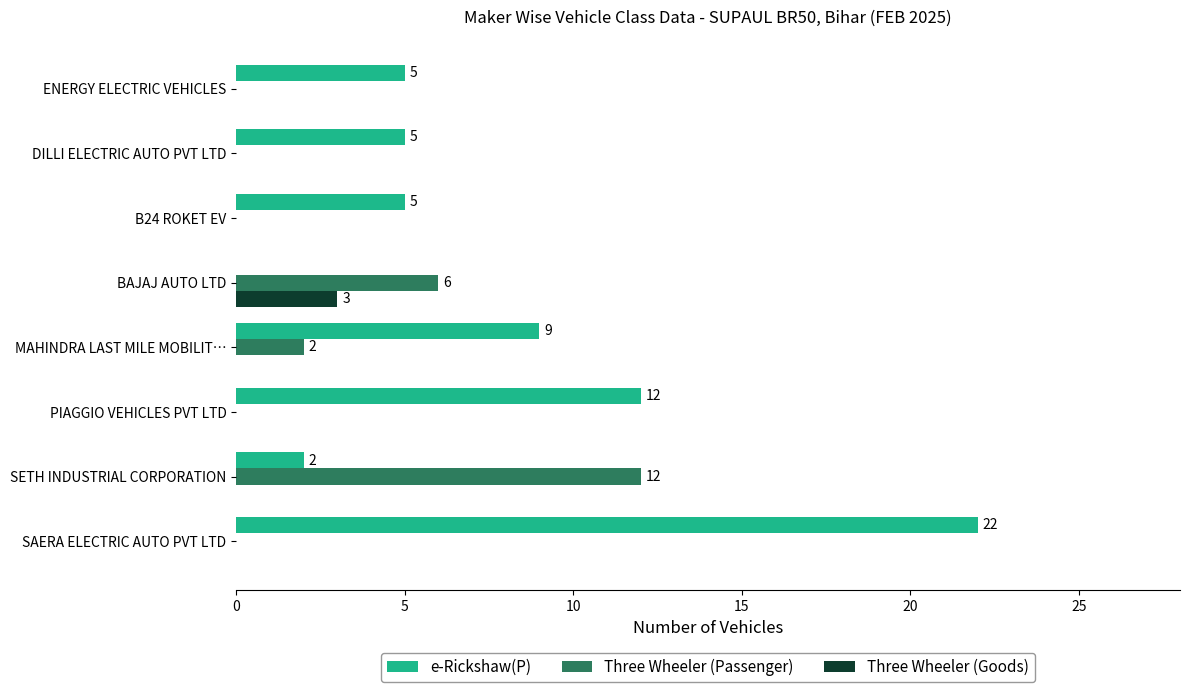

At which category does the chart reach its peak across all series?

SAERA ELECTRIC AUTO PVT LTD